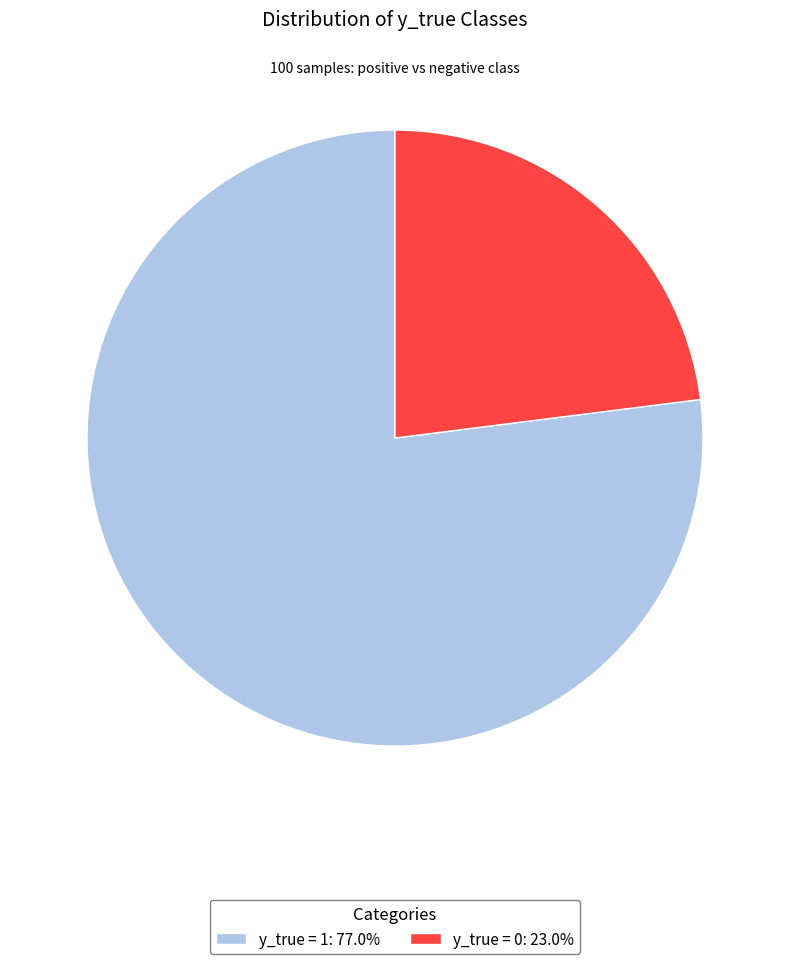

Which slice represents more than half of the pie?

y_true = 1